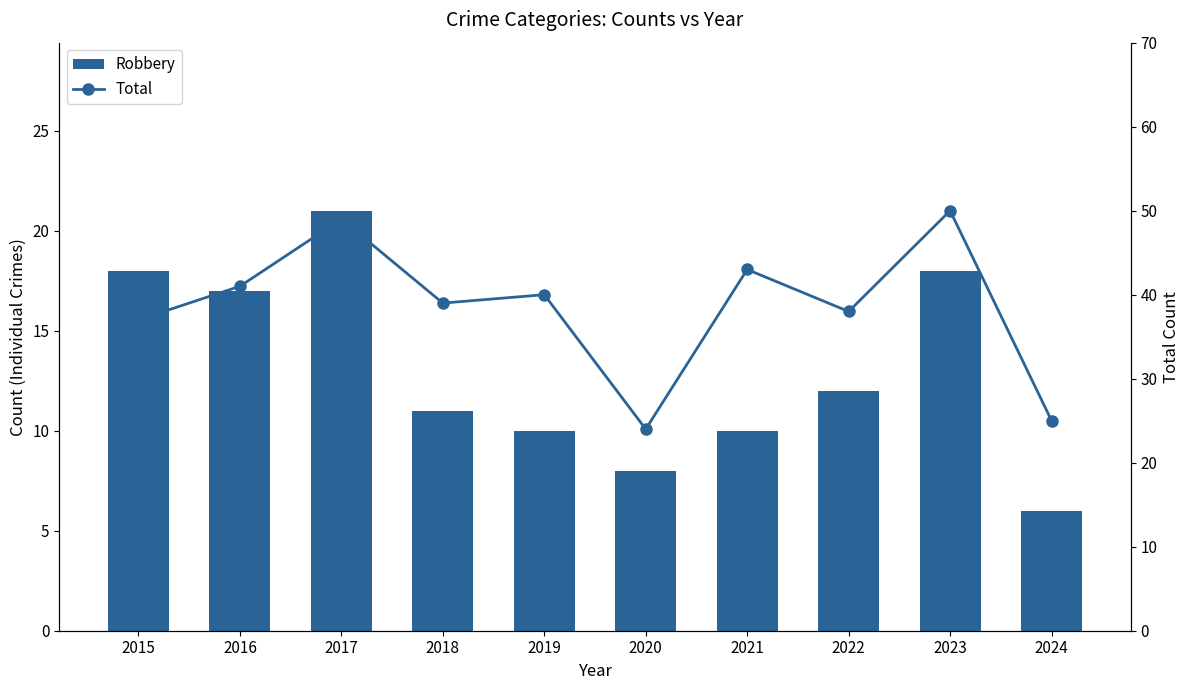

What is the average value of the Total series?

39